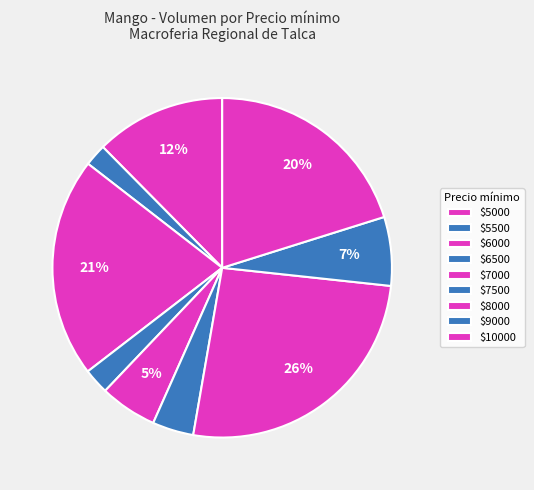

Is there any slice that represents more than half of the pie?

No